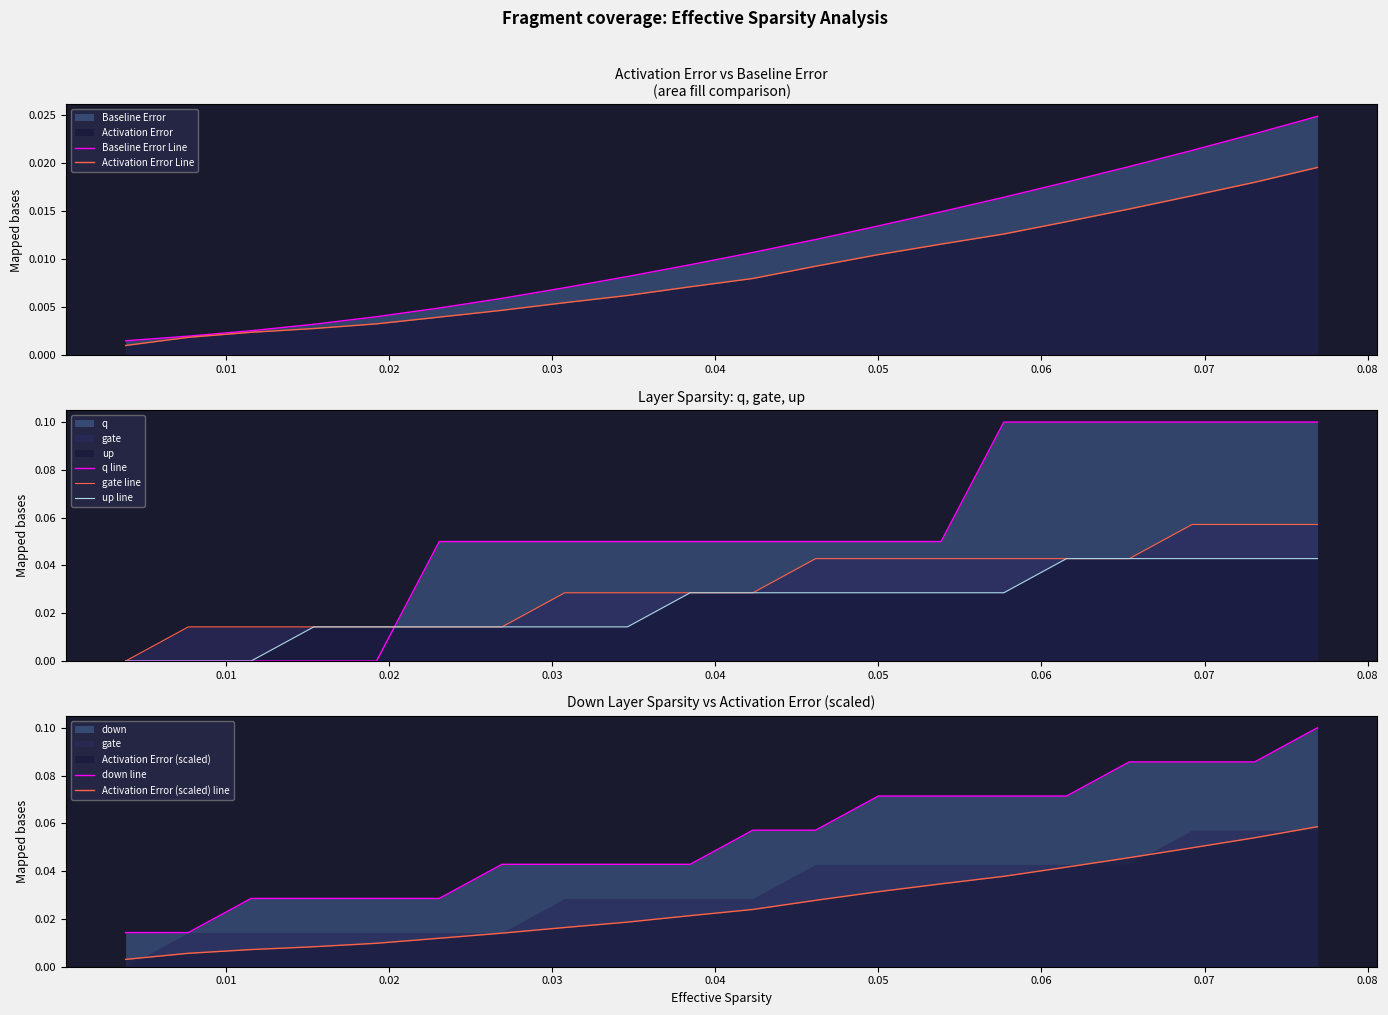

What is the difference between the maximum and second lowest values in the q series?

0.1